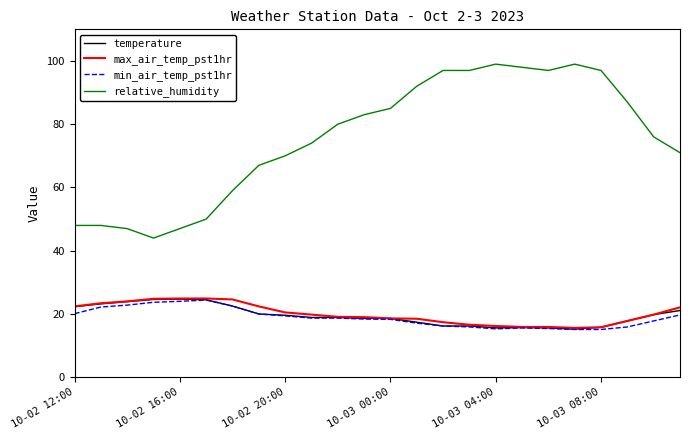

What is the greatest value displayed?

99.0